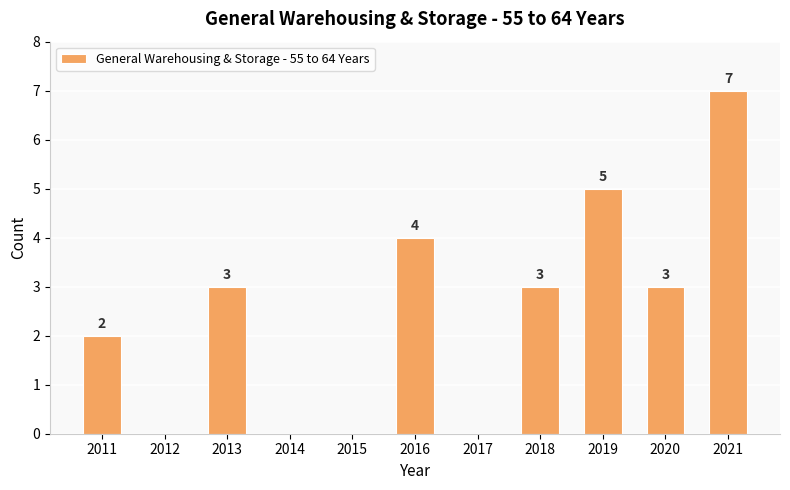

What value does the data have at 2016?

4